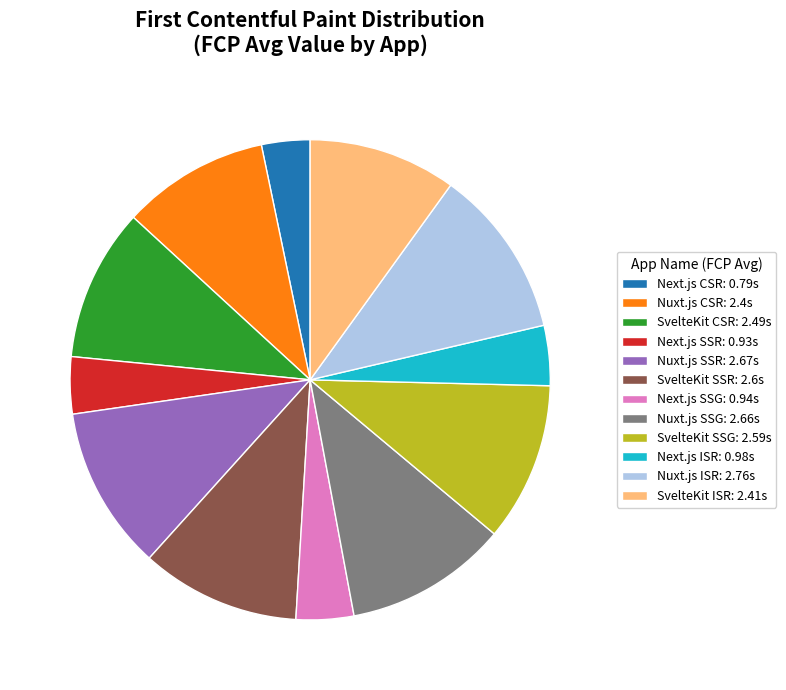

Is the sum of Nuxt.js ISR: 2.76s and Next.js SSR: 0.93s greater than half?

No